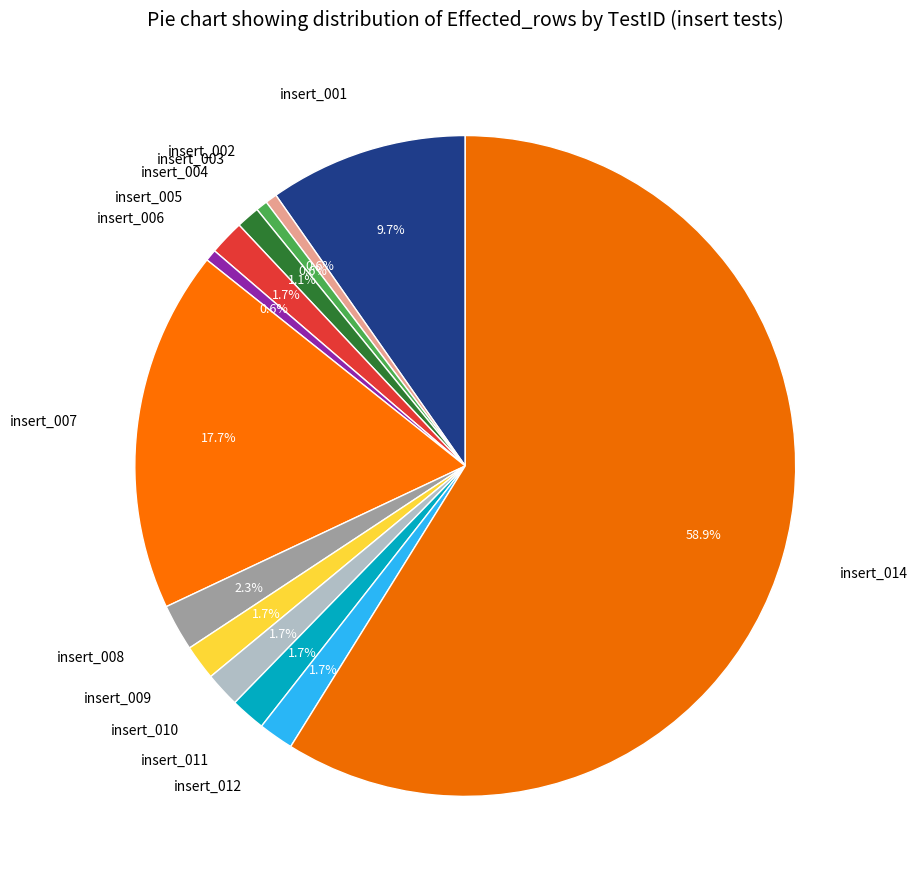

What percentage is the insert_007 slice, to the nearest percent?

18%